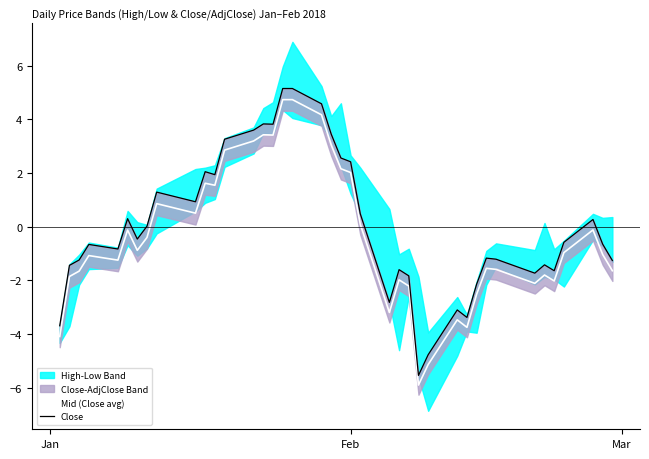

In Close, how many points are lower than both neighbors (excluding endpoints)?

10